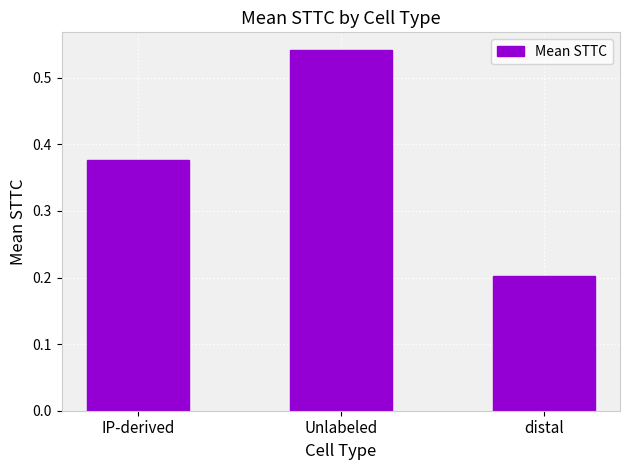

The value at Unlabeled is 0.9. True or false?

False